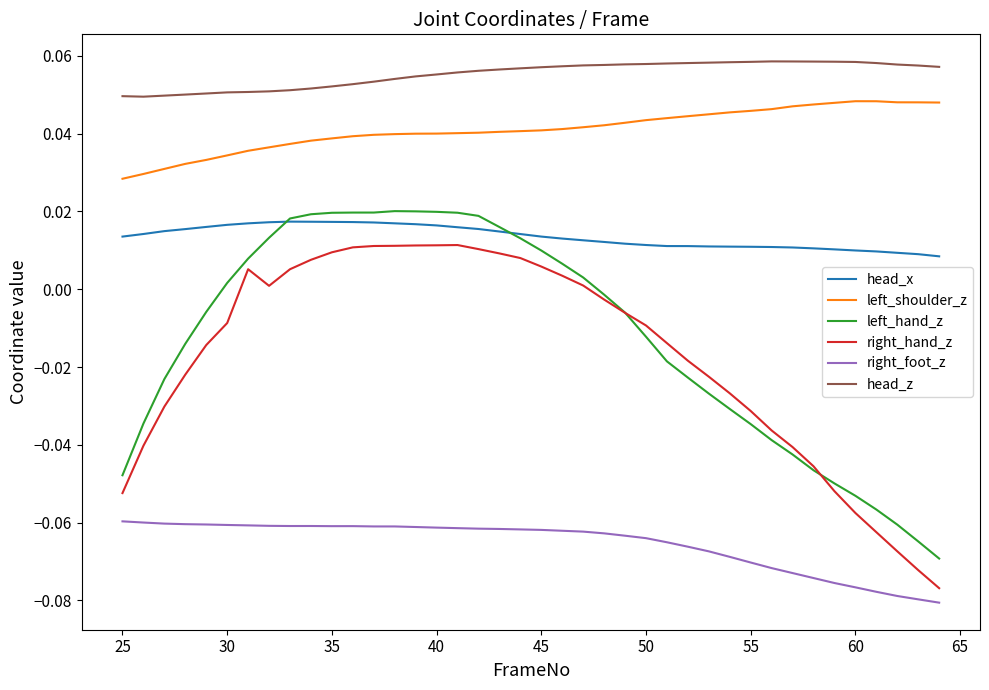

In right_foot_z, how many points are lower than both neighbors (excluding endpoints)?

2